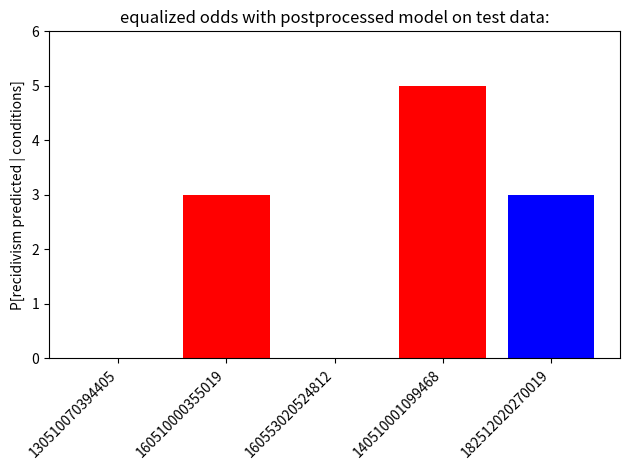

How many data points are above 3?

1